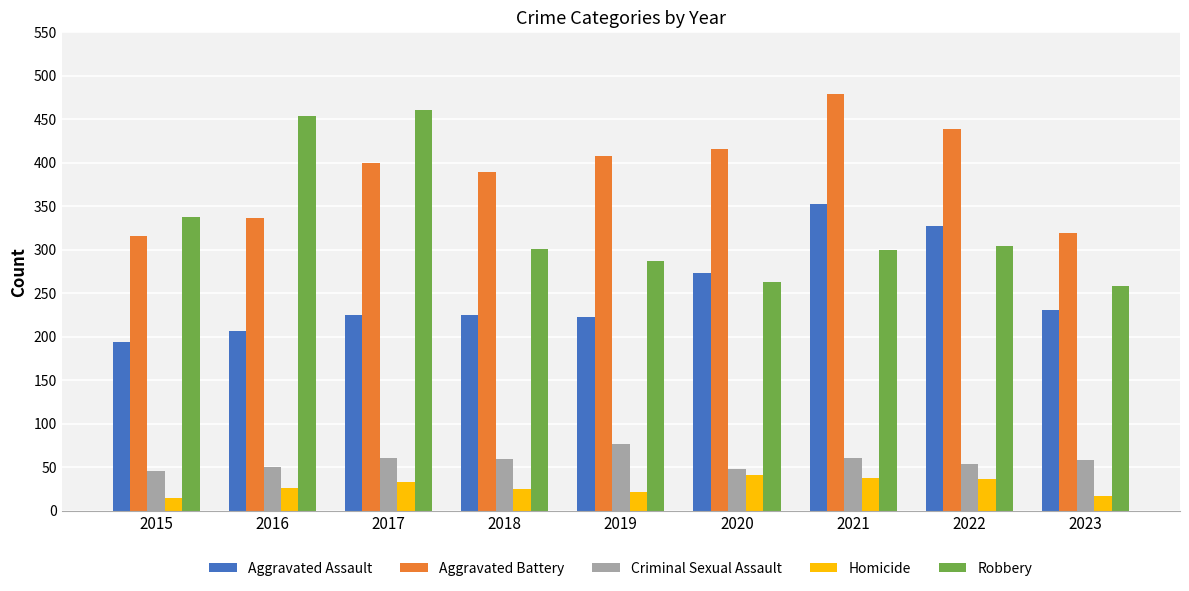

What is the maximum value for Robbery?

460